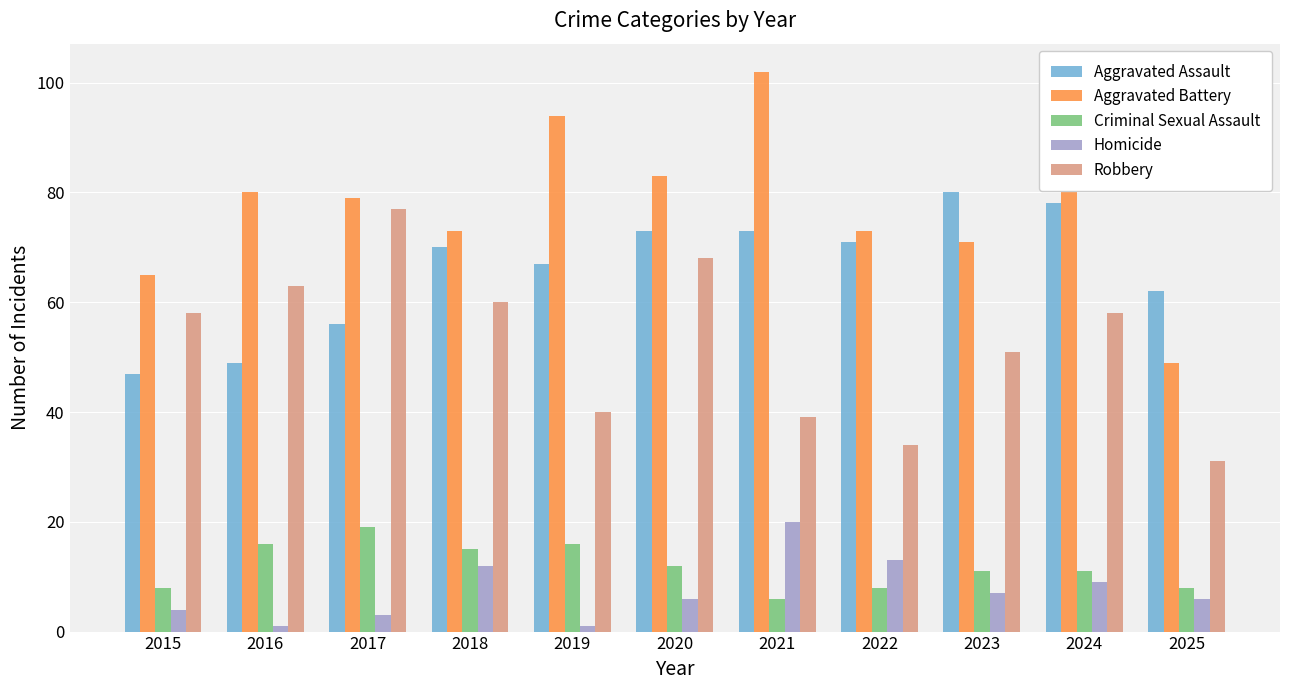

What is the maximum value for Homicide?

20